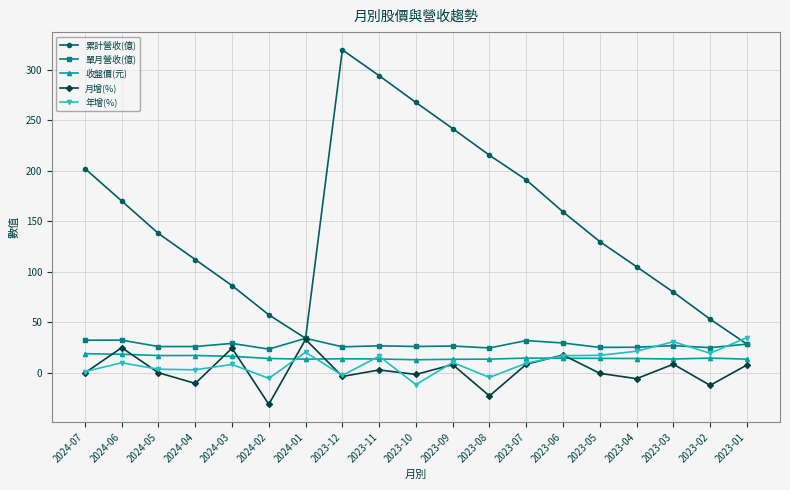

Does the chart display data point markers on the line(s)?

Yes